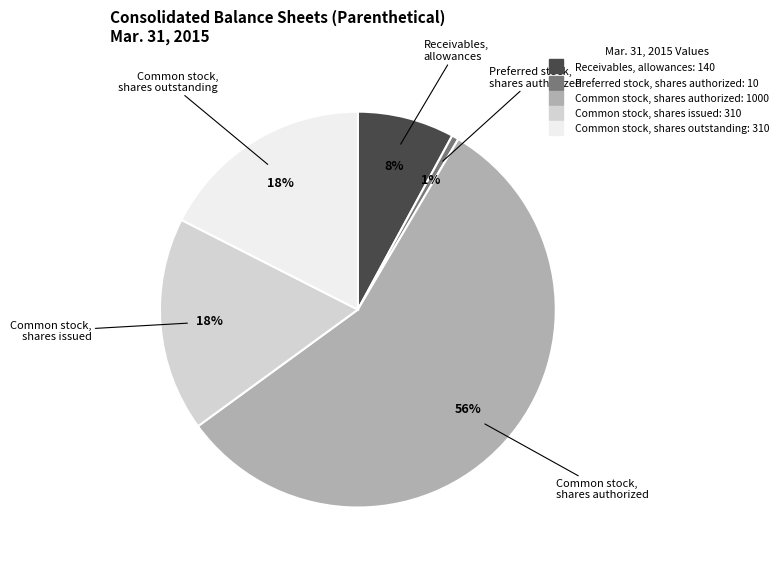

To the nearest percent, what percentage of the pie is Common stock, shares issued?

18%